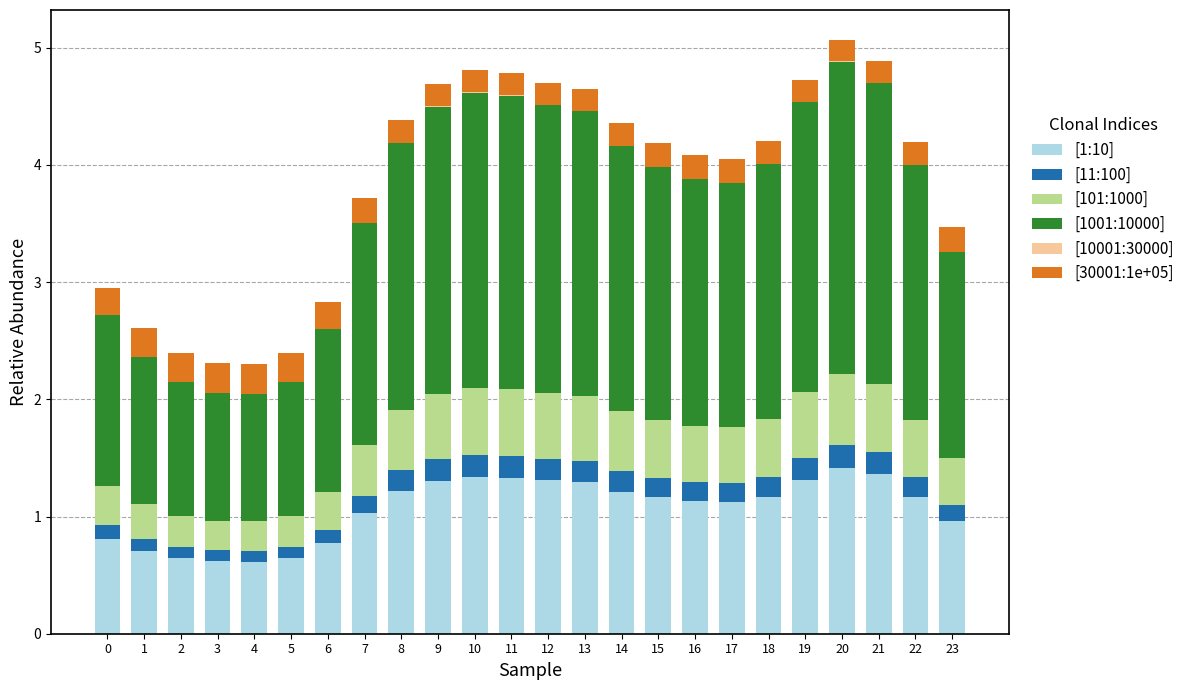

The value of [1:10] at 14 is 1.2. True or false?

True